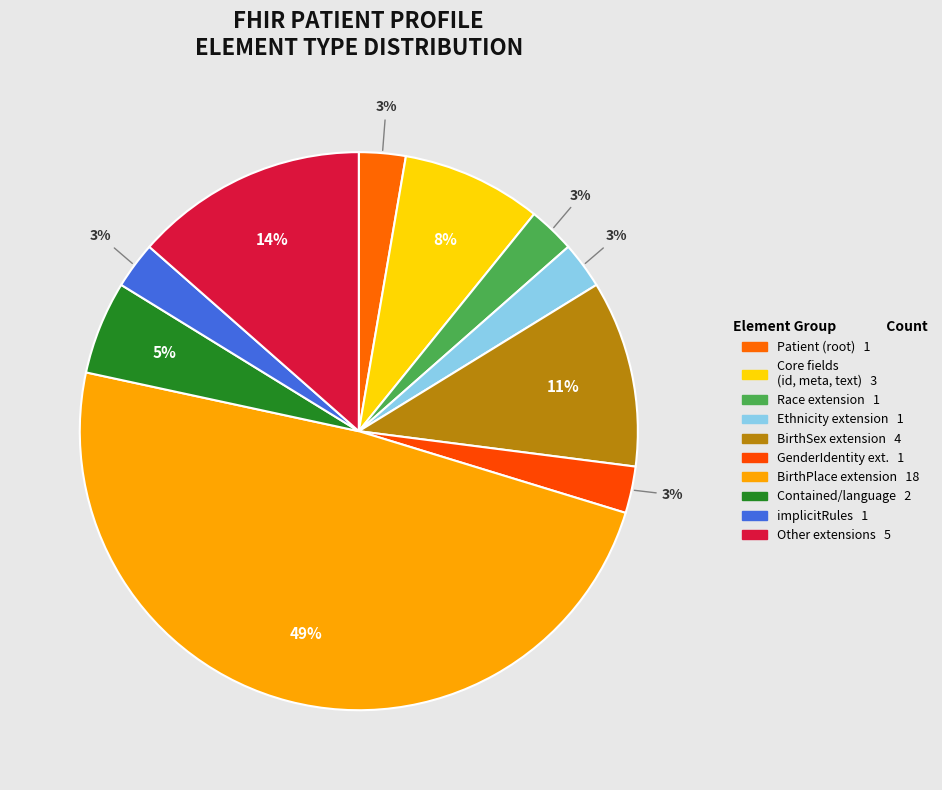

How many slices are in this pie chart?

10